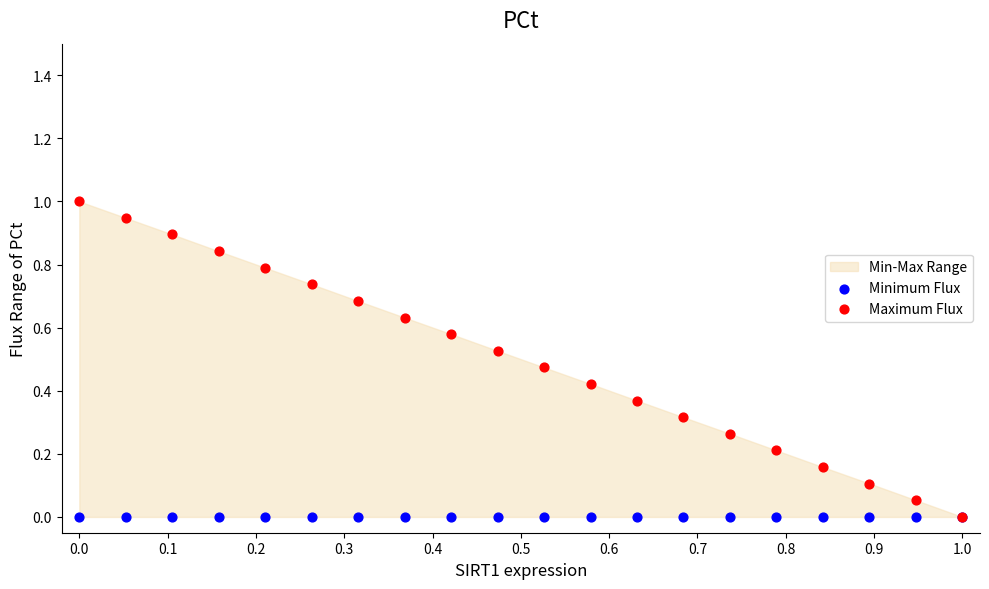

Which series contains the lowest Y value?

Minimum Flux